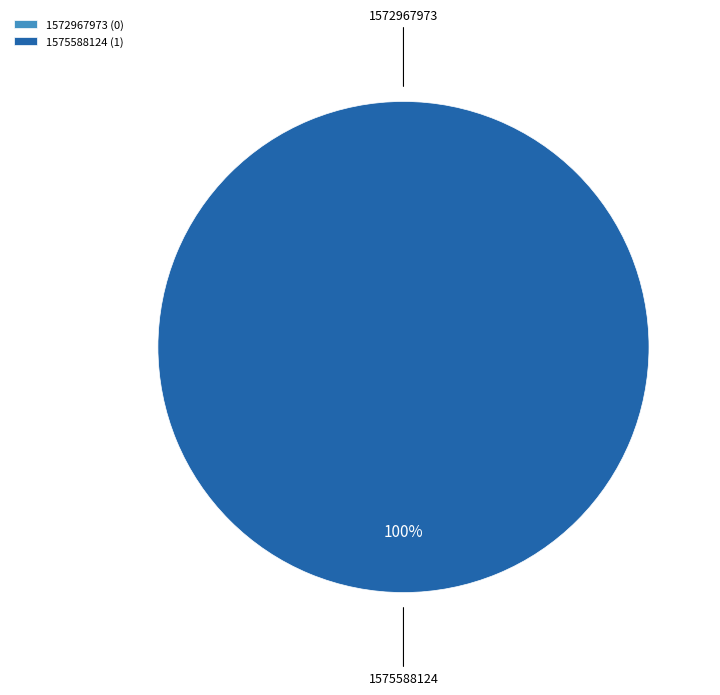

How many segments does this pie chart have?

2